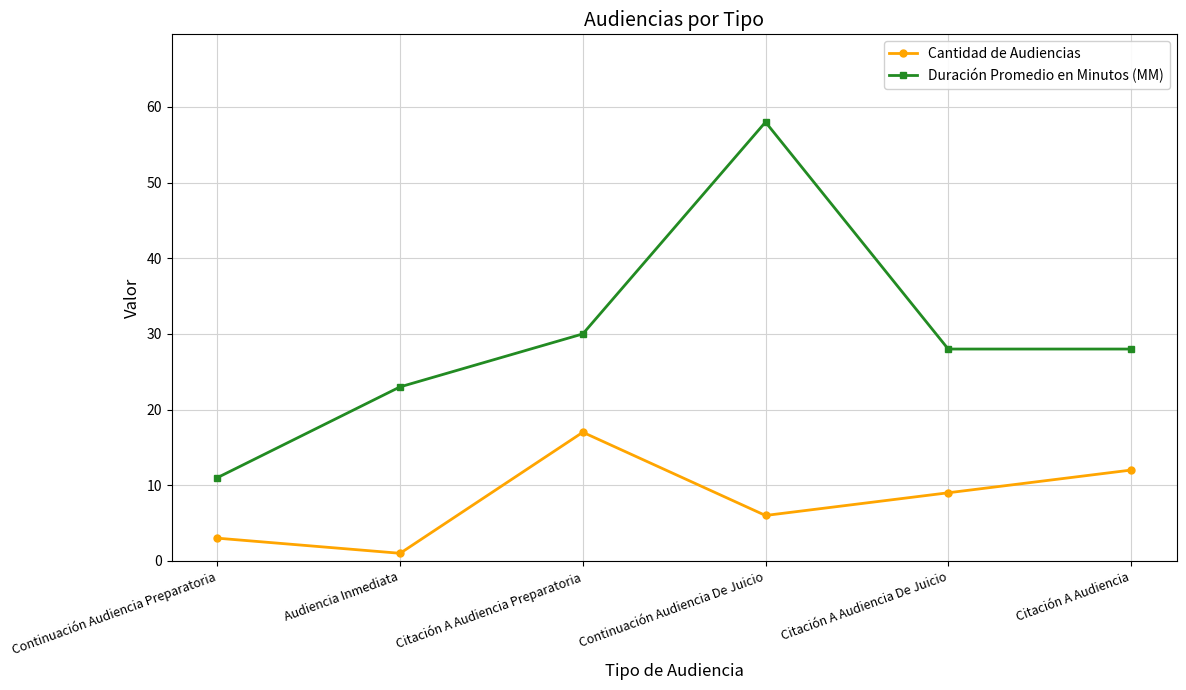

True or false: Duración Promedio en Minutos (MM) and Cantidad de Audiencias intersect in this chart.

False